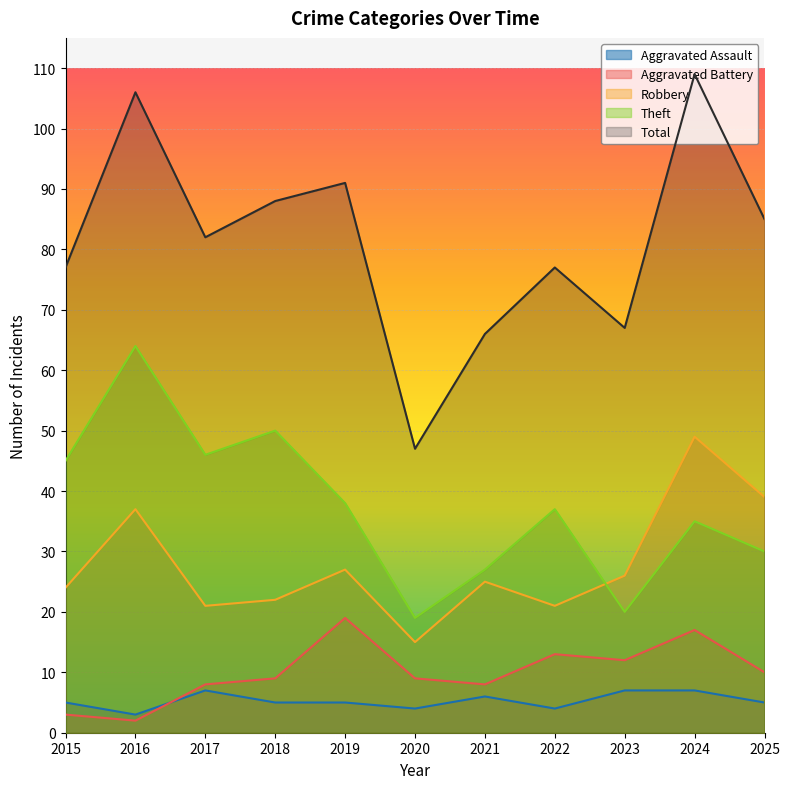

Count the number of categories in the chart.

11